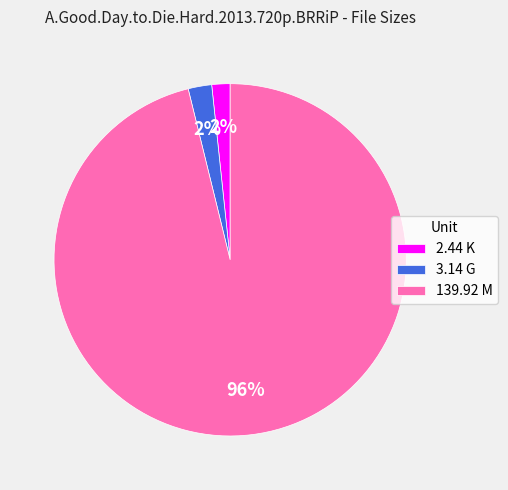

True or false: 139.92 M accounts for 90% of the total.

False